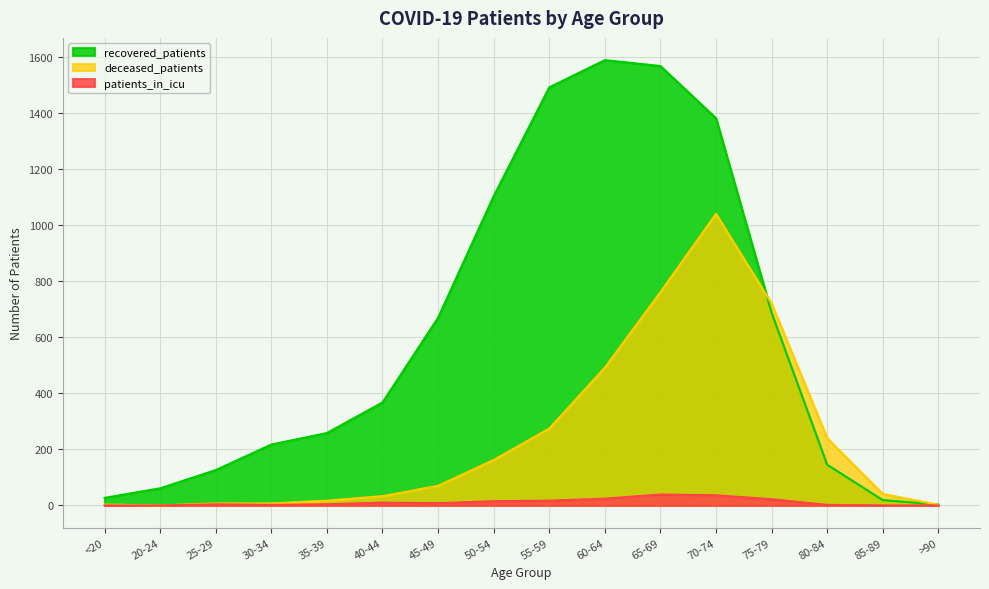

What is the total value across all series at 75-79?

1429